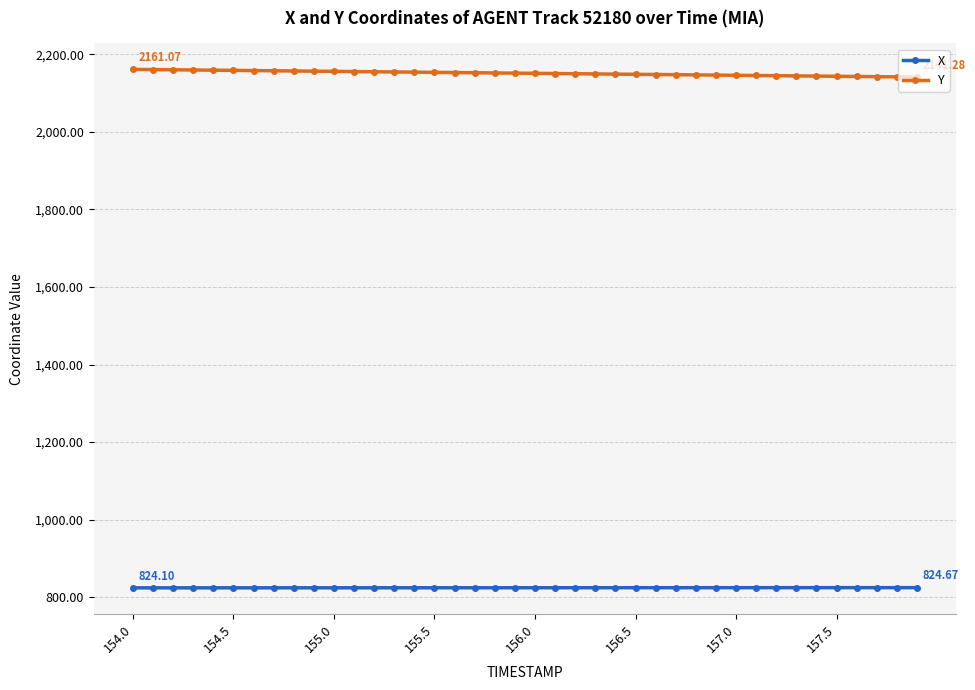

At how many categories does at least one series exceed 1205?

40